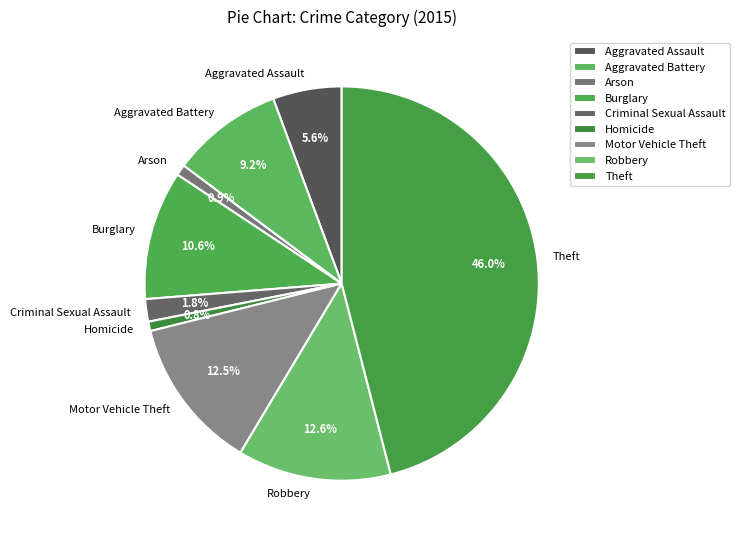

What is the total percentage of Burglary and Aggravated Assault?

16.2%